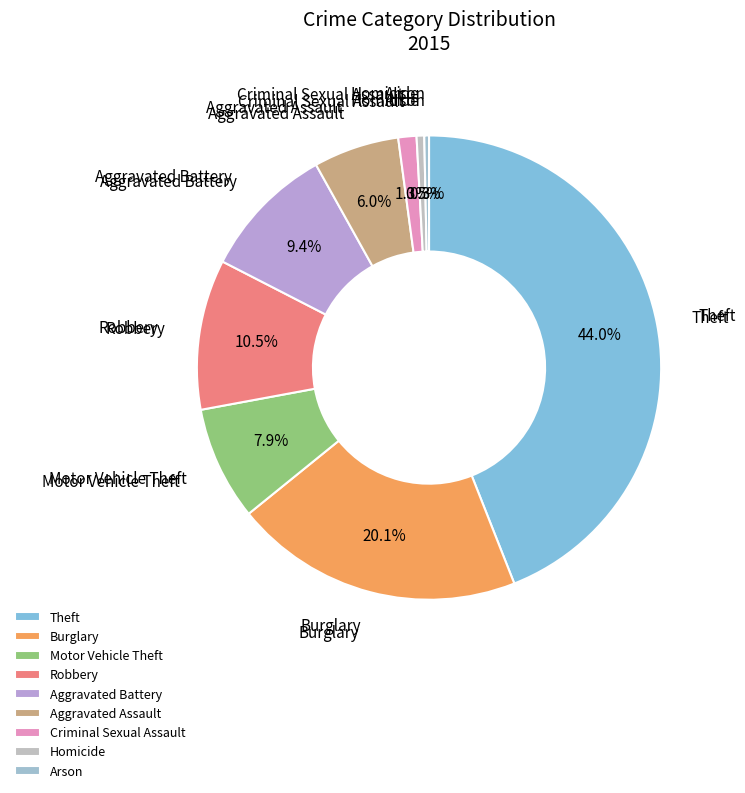

To the nearest percent, what is the difference between the Burglary and Aggravated Assault slice percentages?

14%